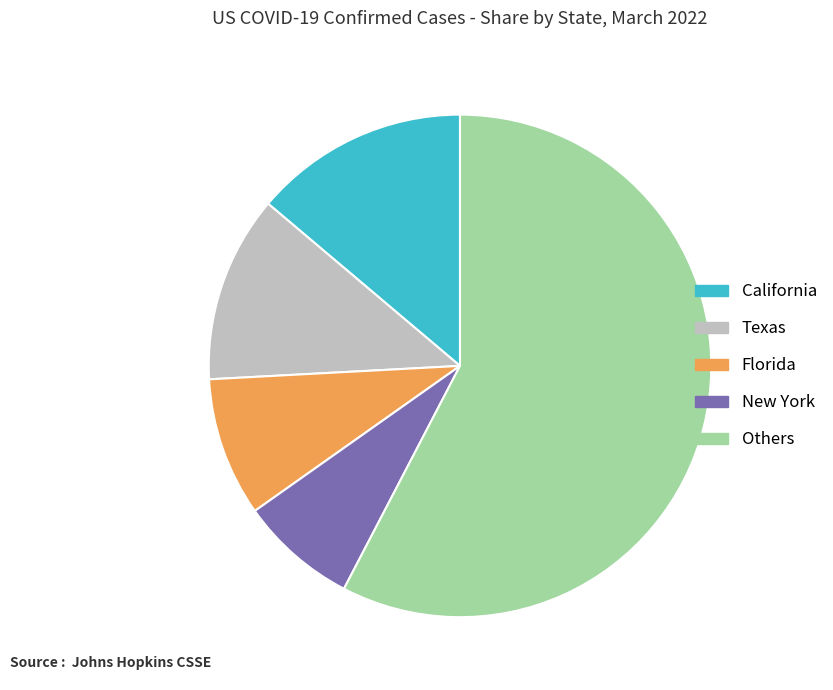

The Texas slice represents 25% of the pie. True or false?

False